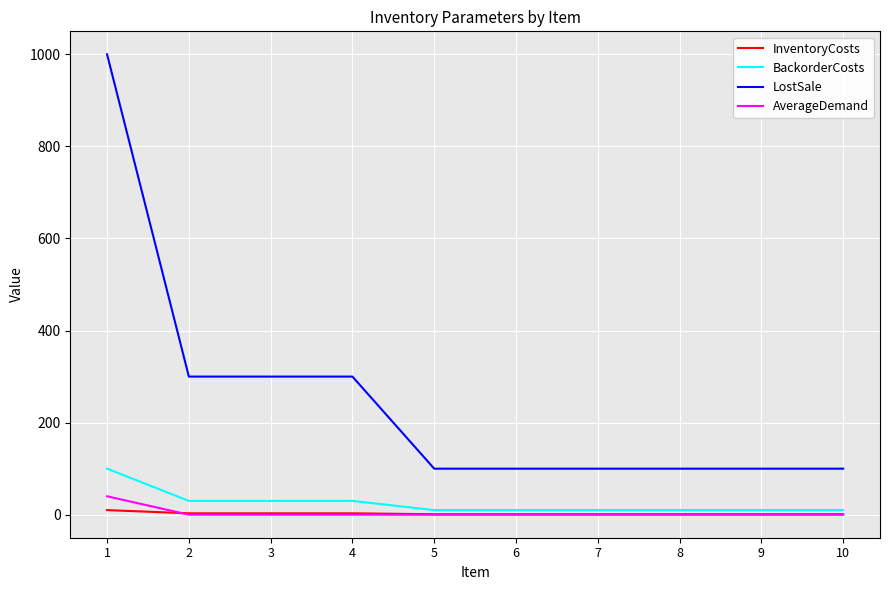

What is the maximum value for AverageDemand?

40